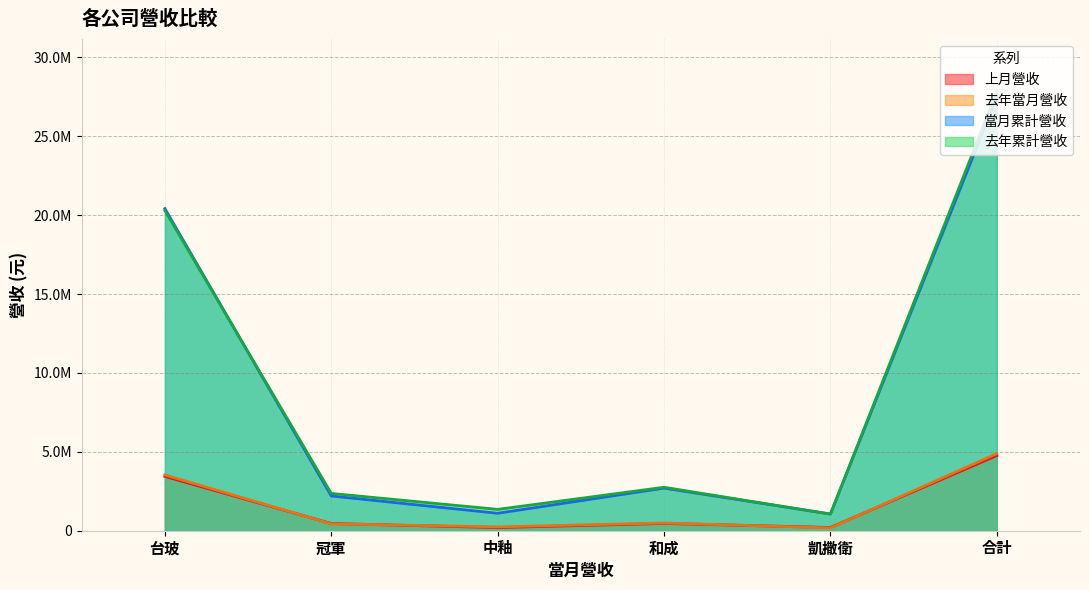

At which label is 當月累計營收 closest to 14276651?

台玻